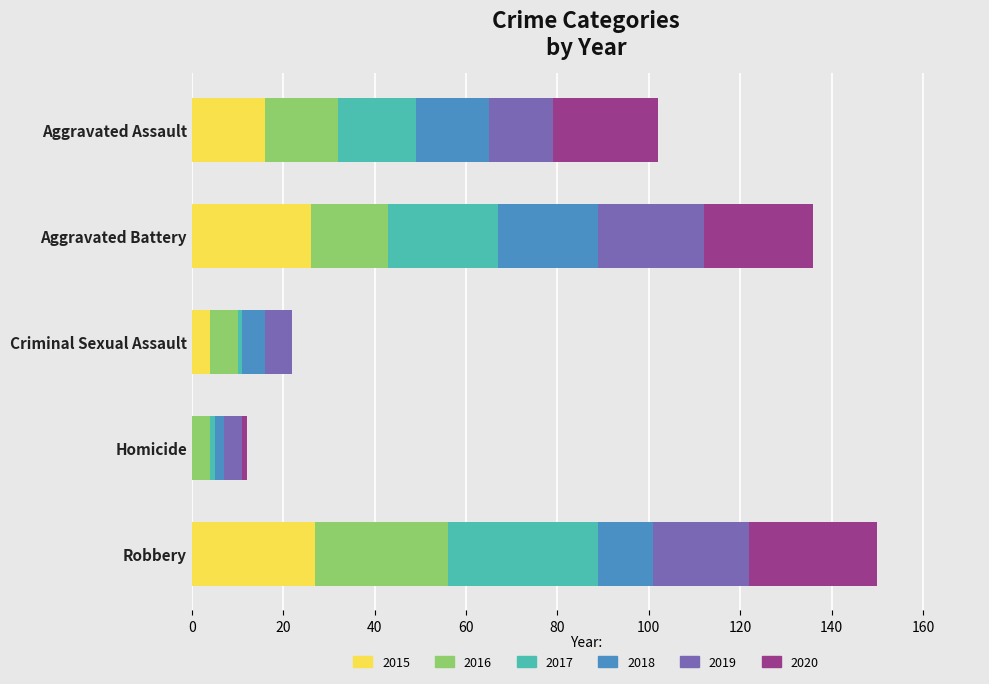

What is the highest value of the 2015 series?

27